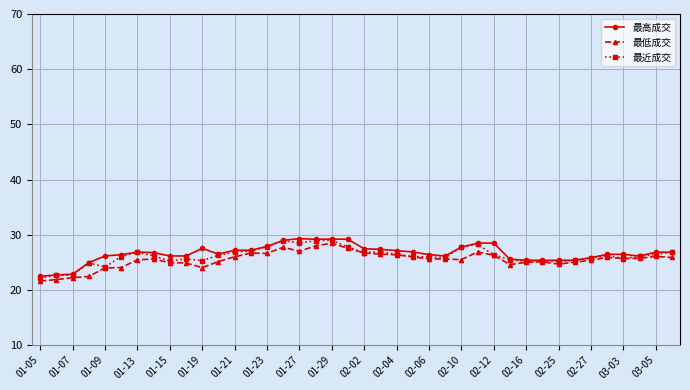

True or false: 最低成交 has more than 1 points higher than both neighbors.

True